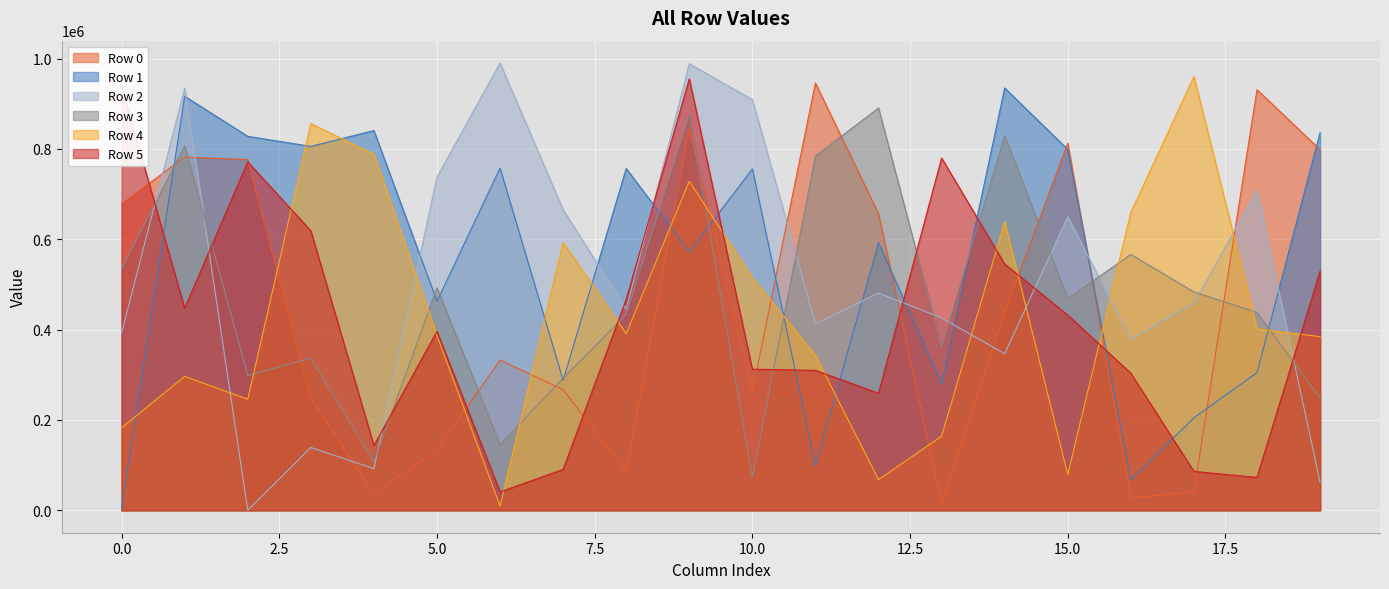

At which category is the sum across all series the highest?

9